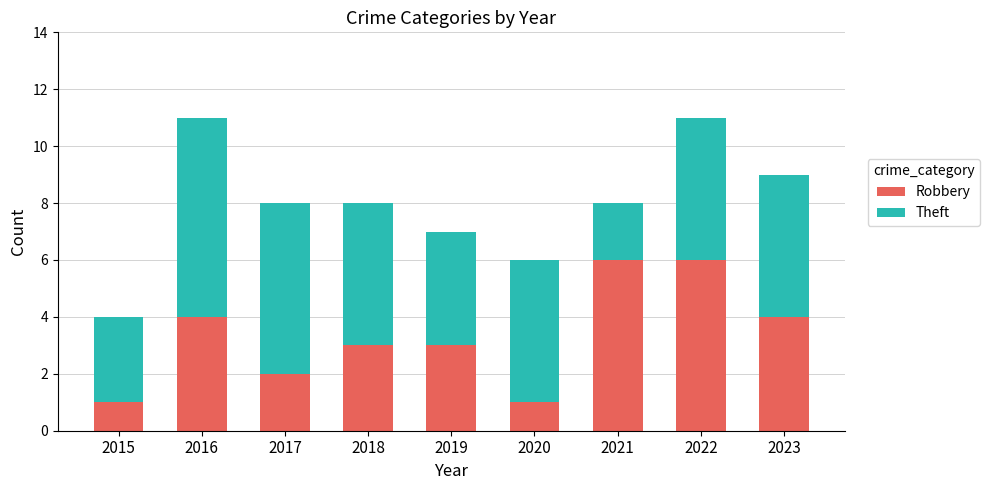

The value of Robbery at 2016 is 2. True or false?

False